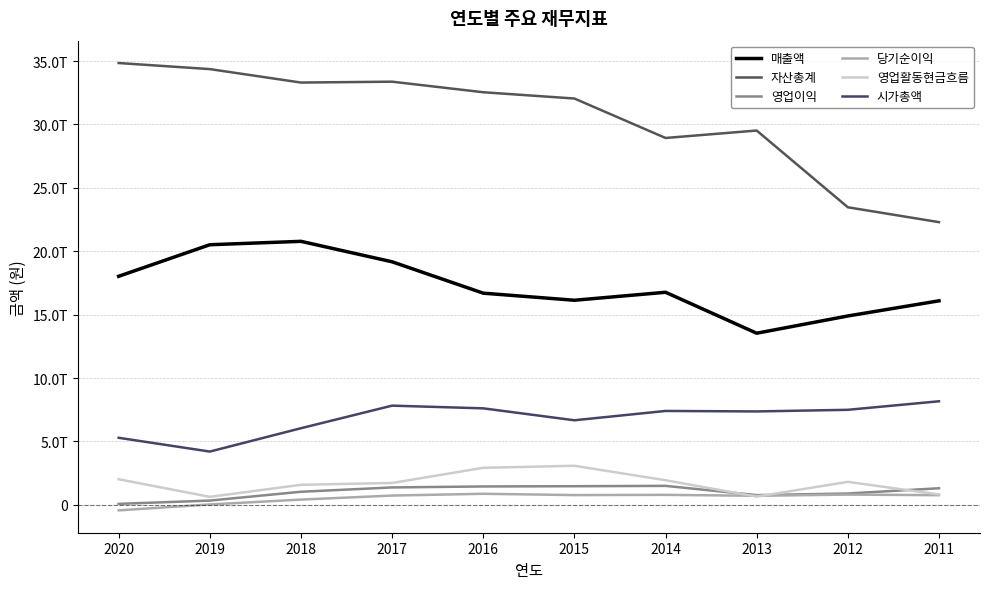

Does the chart display data point markers on the line(s)?

No